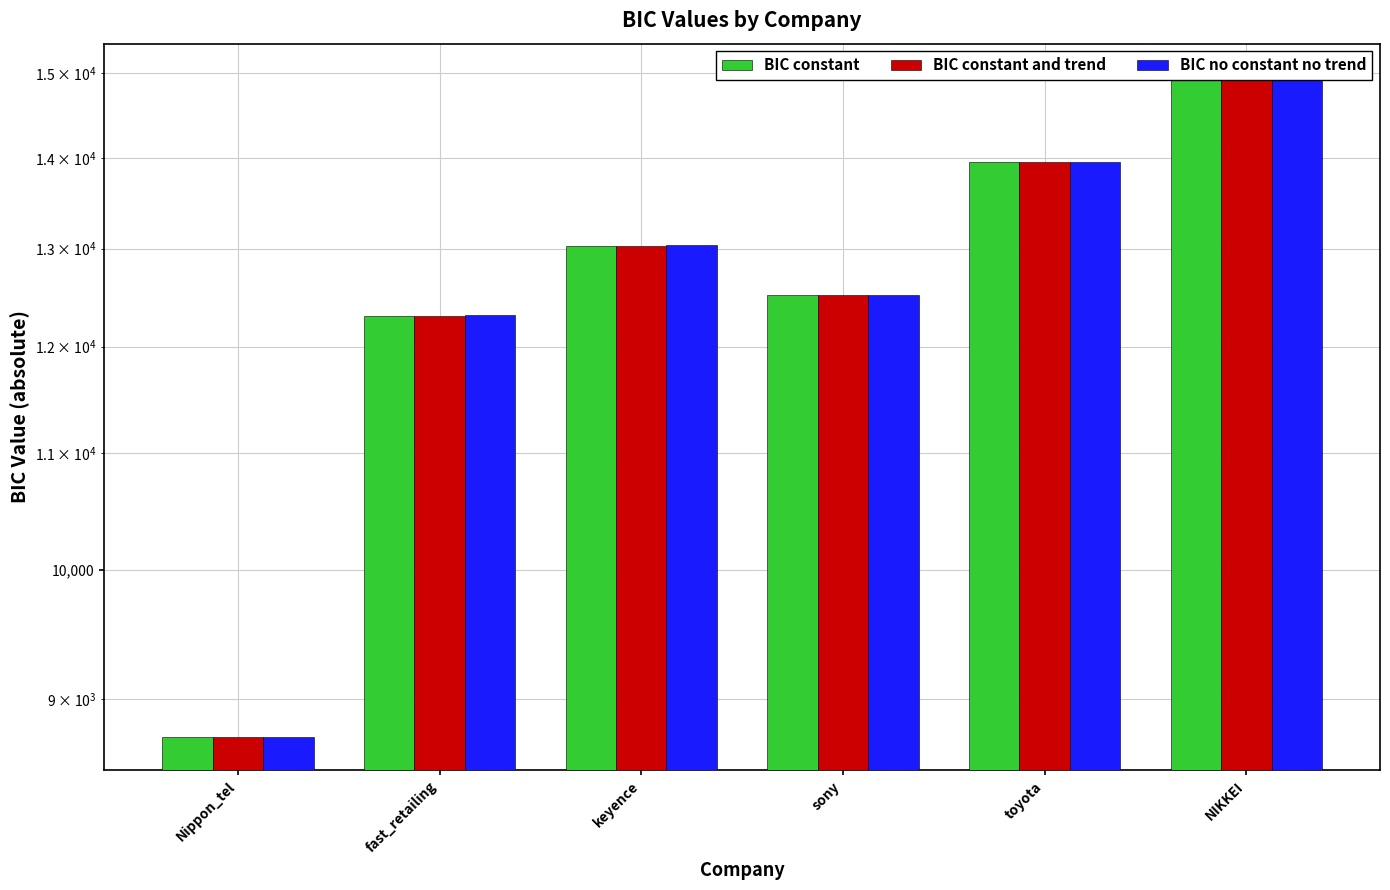

True or false: BIC constant has a value of 24134.2 at NIKKEI.

False